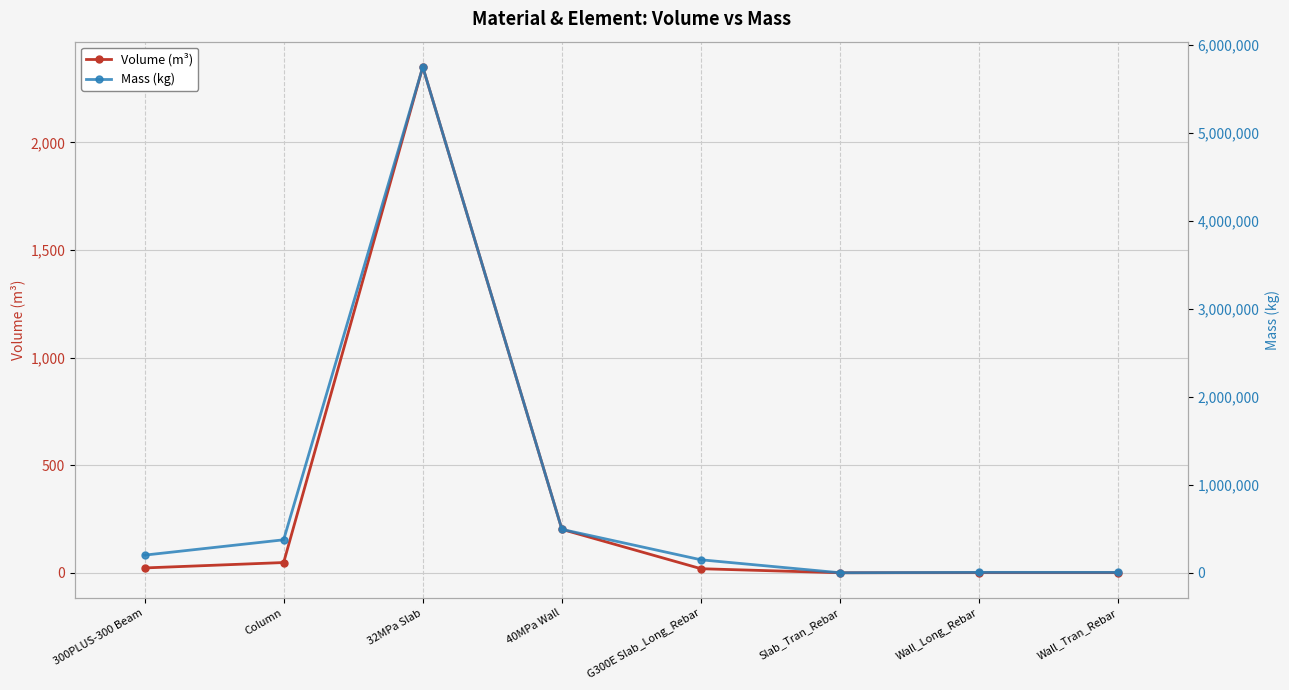

List the series in order of their peak value, highest first.

Mass (kg), Volume (m³)